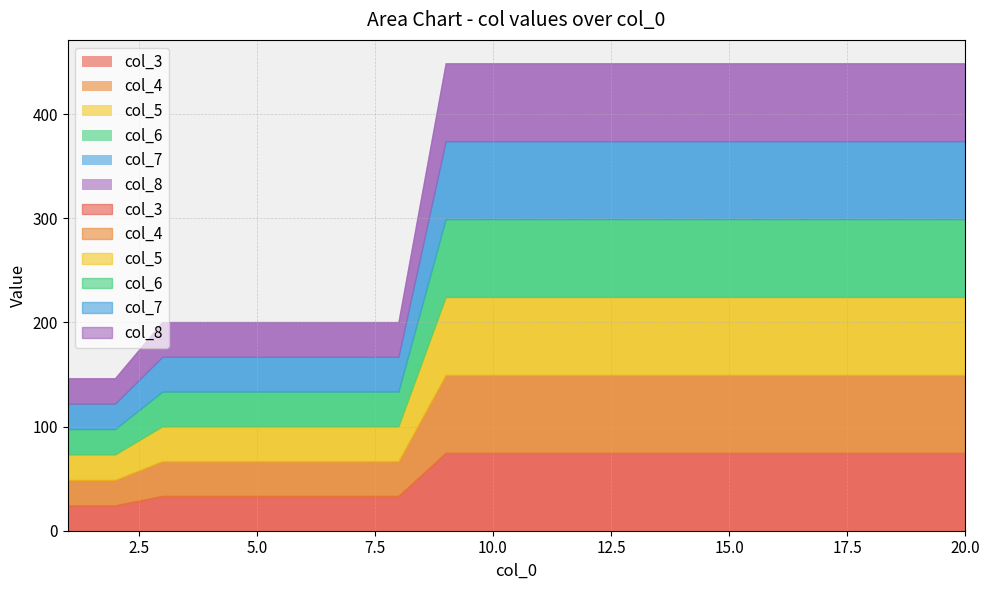

Is the value of col_6 at 2 greater than the value of col_8 at 17?

No